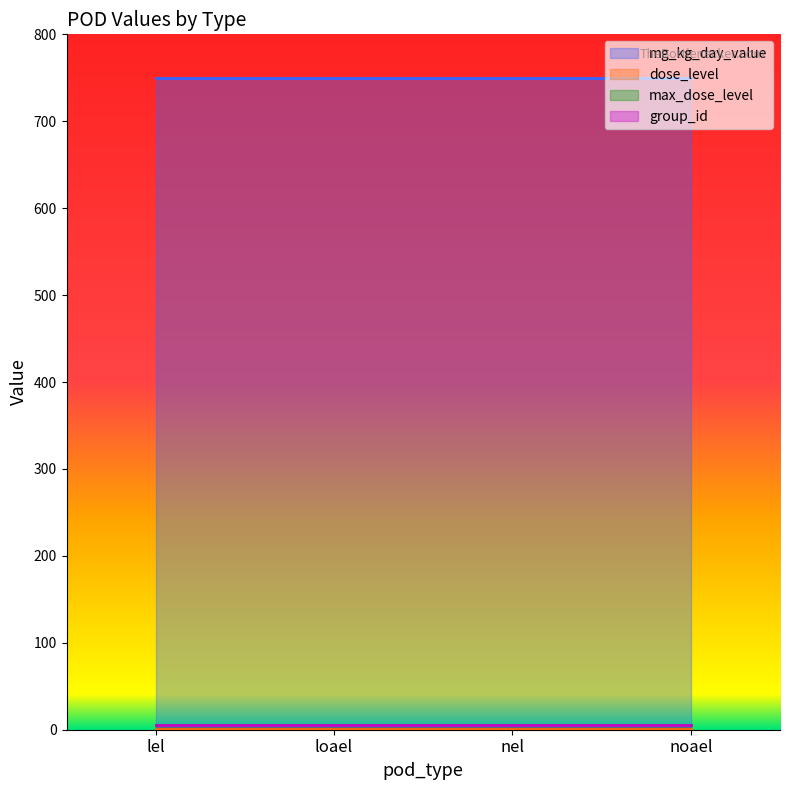

Count the number of categories in the chart.

4